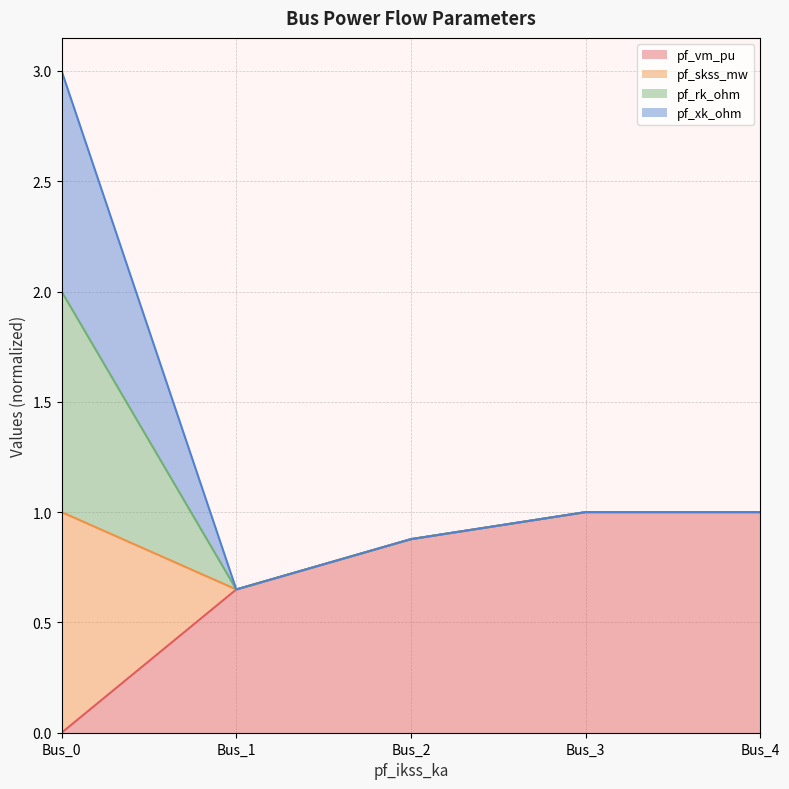

True or false: pf_skss_mw has more than 0 interior local peaks.

False